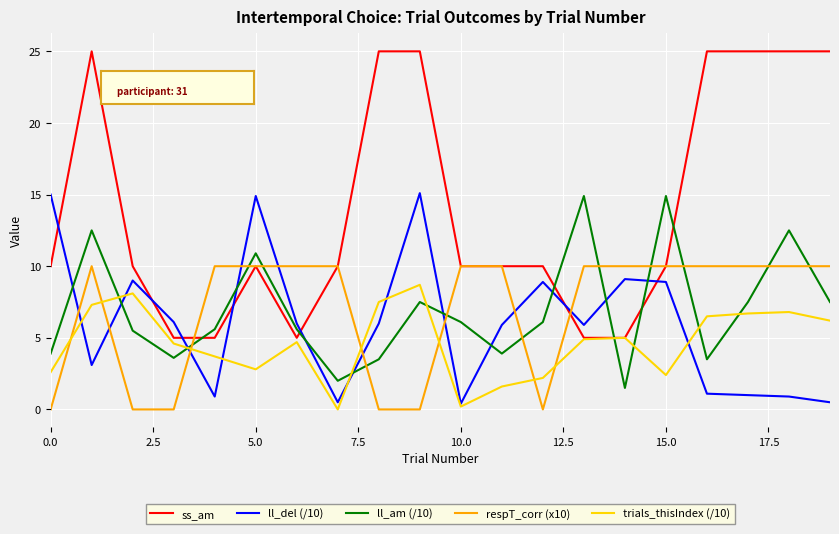

Which series ends up on top after the final intersection of ll_am (/10) and ll_del (/10)?

ll_am (/10)